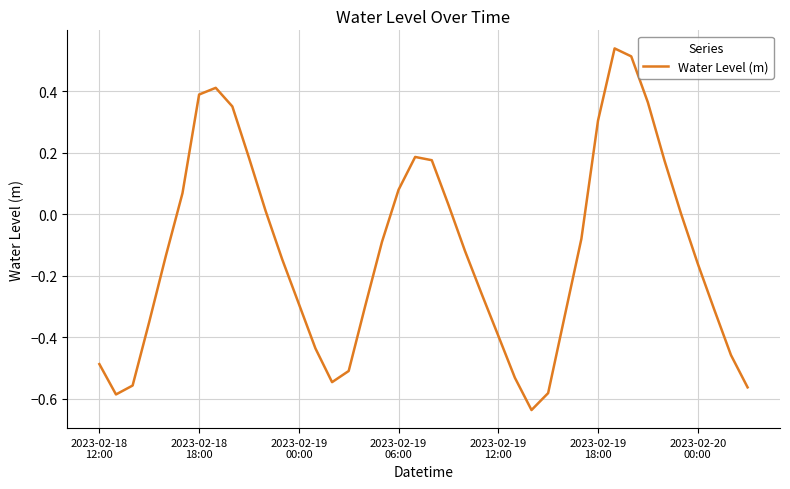

Reading right to left, list all the values displayed in this chart.

-0.6	-0.5	-0.3	-0.2	0.0	0.2	0.4	0.5	0.5	0.3	-0.1	-0.3	-0.6	-0.6	-0.5	-0.4	-0.3	-0.1	0.0	0.2	0.2	0.1	-0.1	-0.3	-0.5	-0.5	-0.4	-0.3	-0.1	0.0	0.2	0.3	0.4	0.4	0.1	-0.1	-0.4	-0.6	-0.6	-0.5